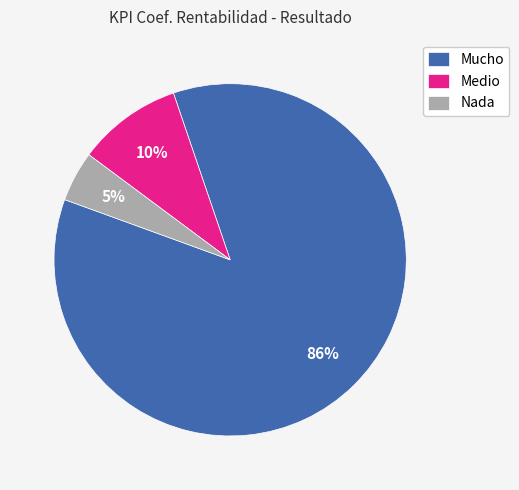

To the nearest percent, what is the combined percentage of Mucho and Nada?

90%